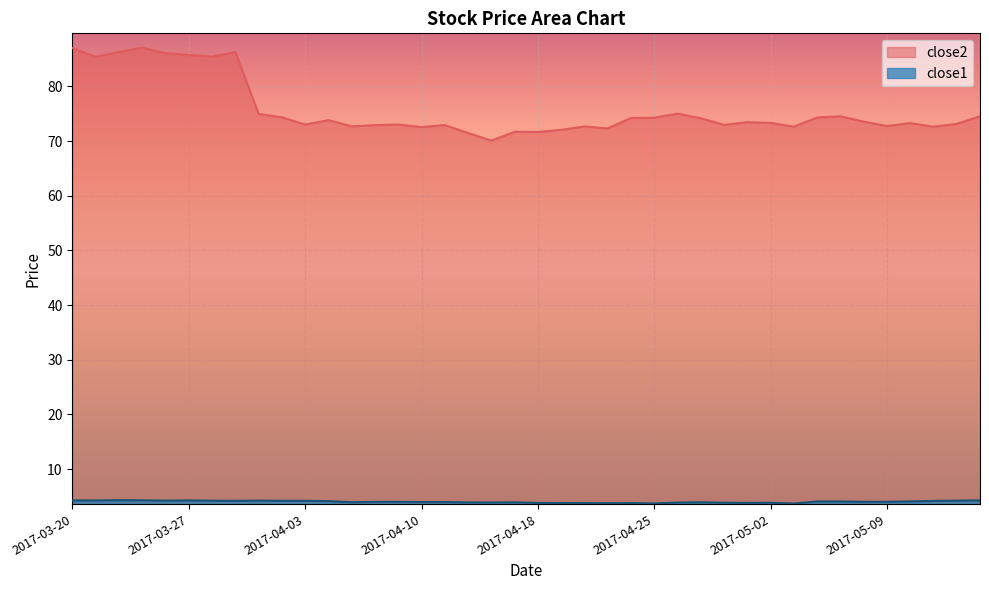

True or false: close2 has a value of 46.8 at 2017-04-04.

False